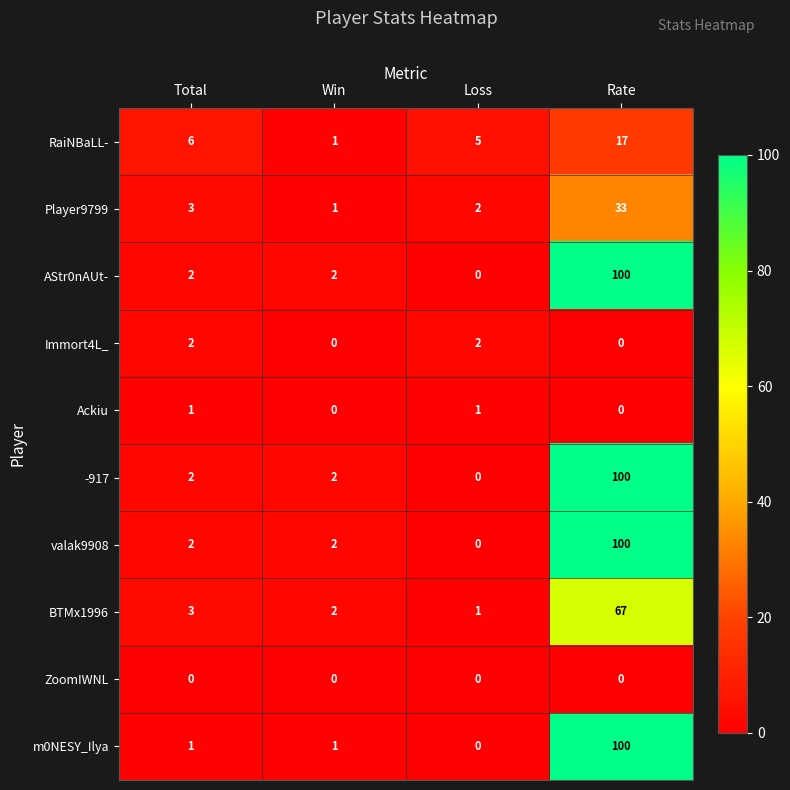

What is the difference between the highest and lowest values at Total?

6